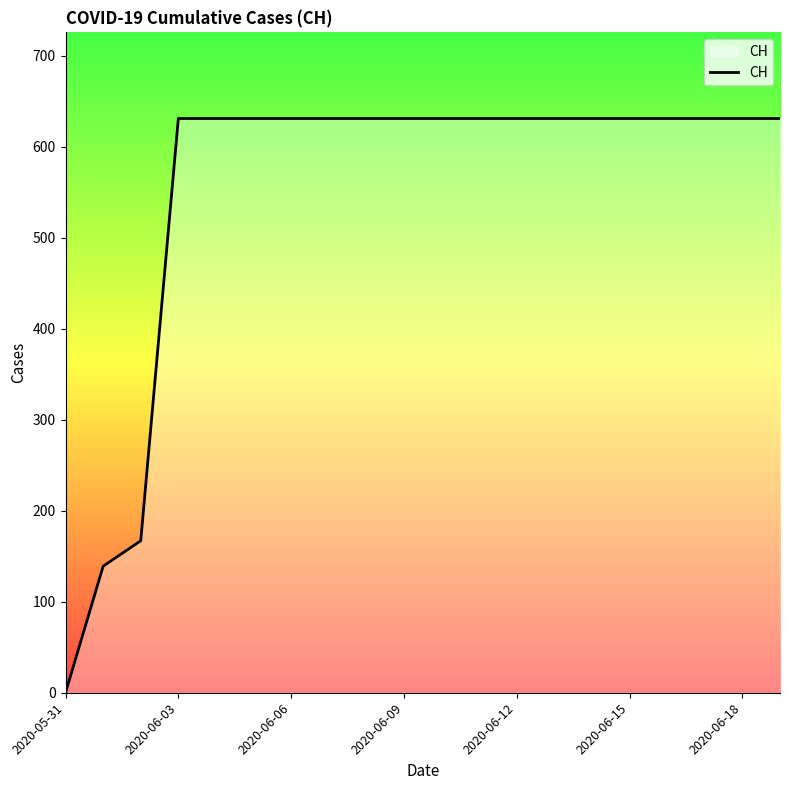

What is the difference between the maximum and minimum values?

631